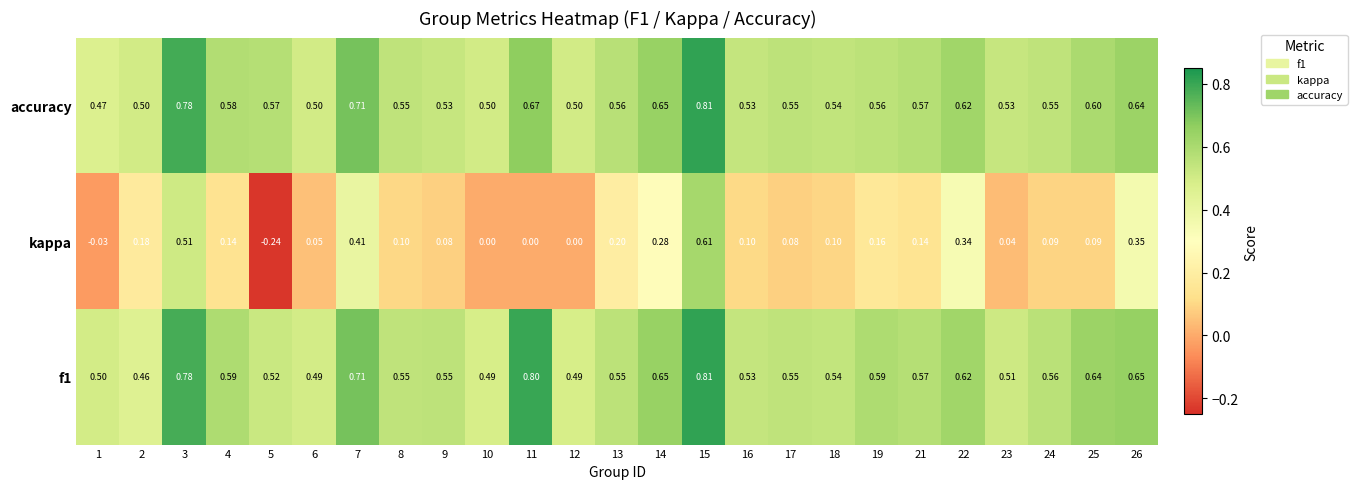

Is the value of f1 at 22 greater than the value of kappa at 15?

Yes